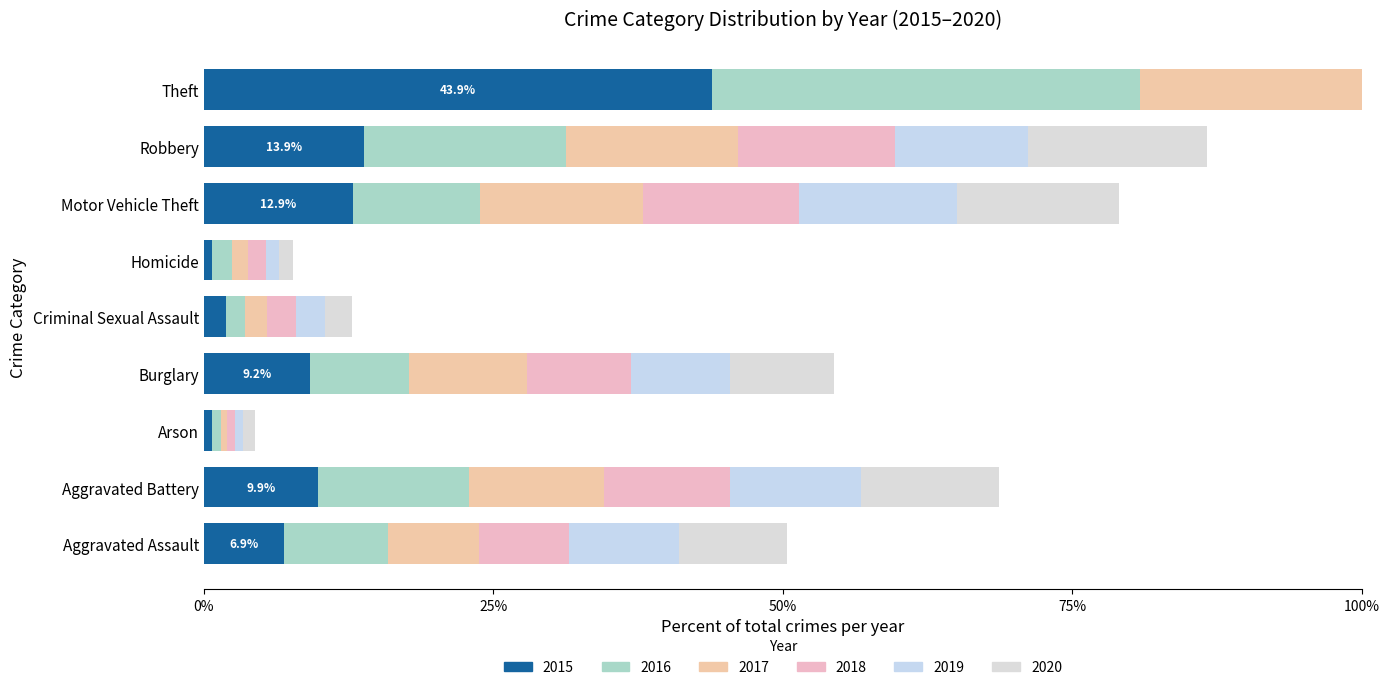

Is the value of 2017 at Homicide greater than the value of 2020 at Arson?

Yes